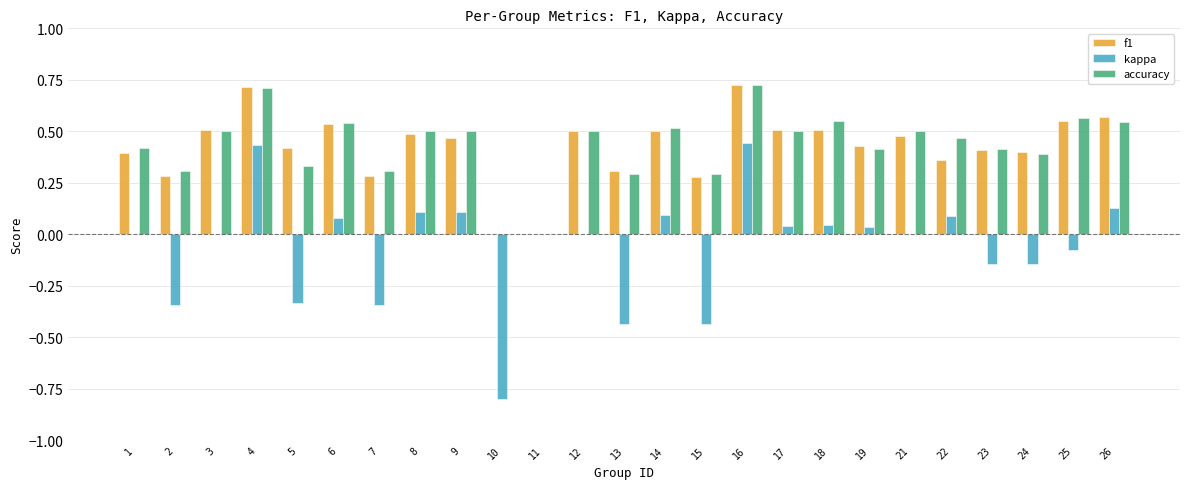

Is it true that accuracy equals 0.8 at 14?

False